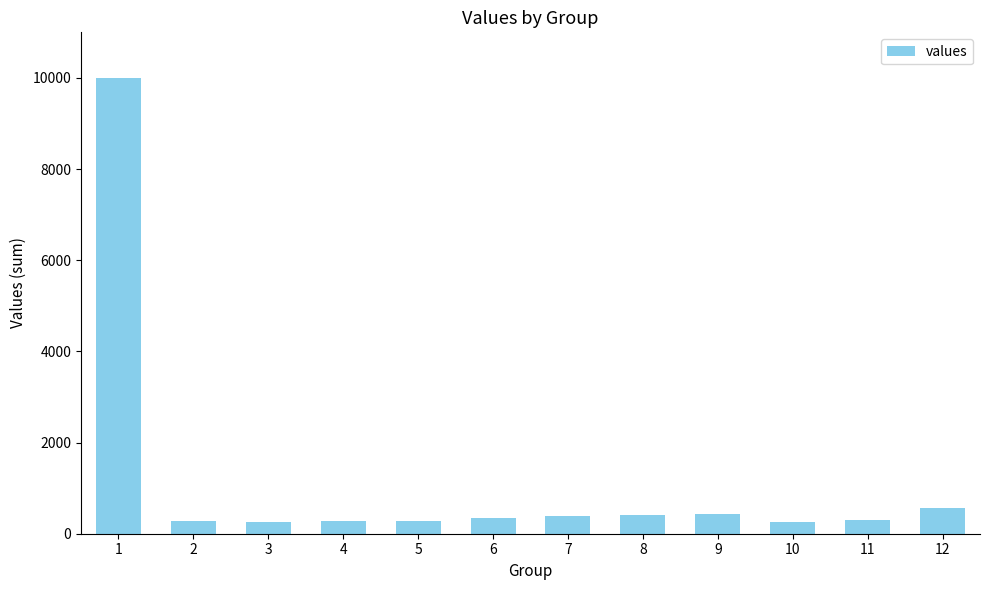

Approximately how many times larger is the value at 10 compared to 6?

0.8